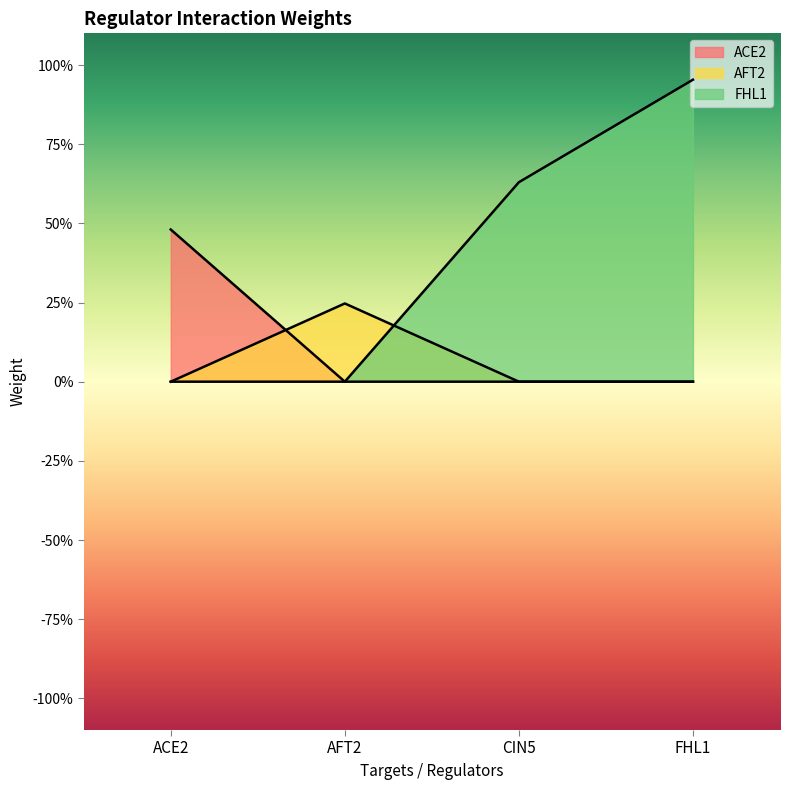

Is it true that AFT2 equals 0.0 at FHL1?

True